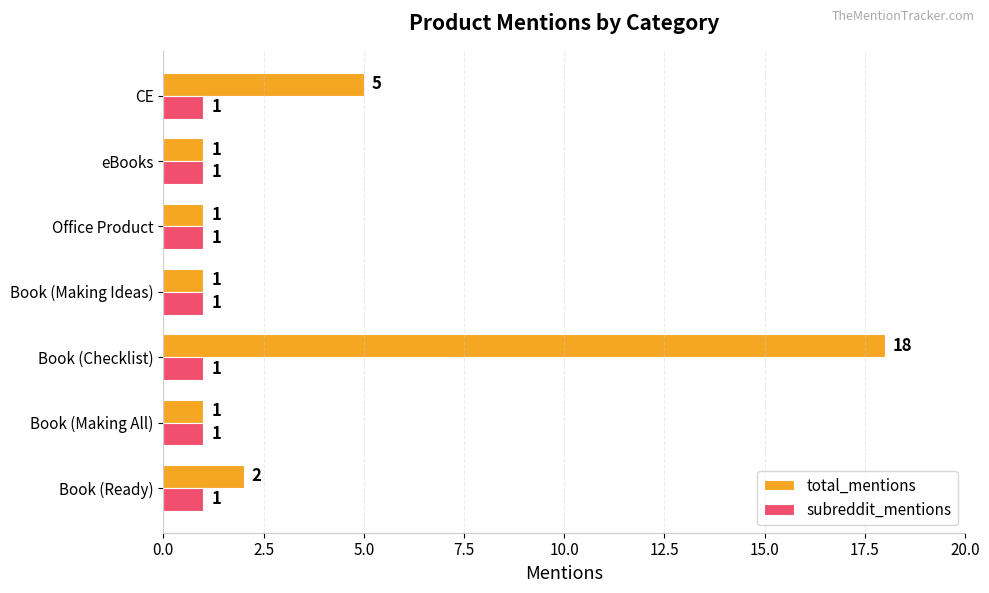

Which series has the largest range (max minus min)?

total_mentions